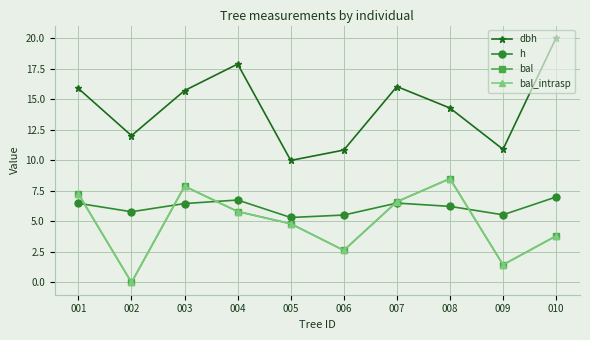

What is the sum of the bal_intrasp values at 008 and 007?

15.1